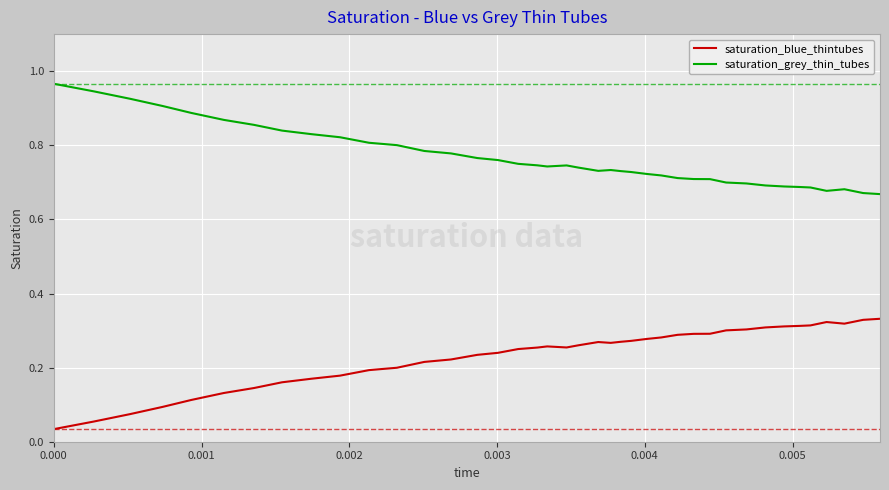

List the series in order of their overall mean, lowest first.

saturation_blue_thintubes, saturation_grey_thin_tubes